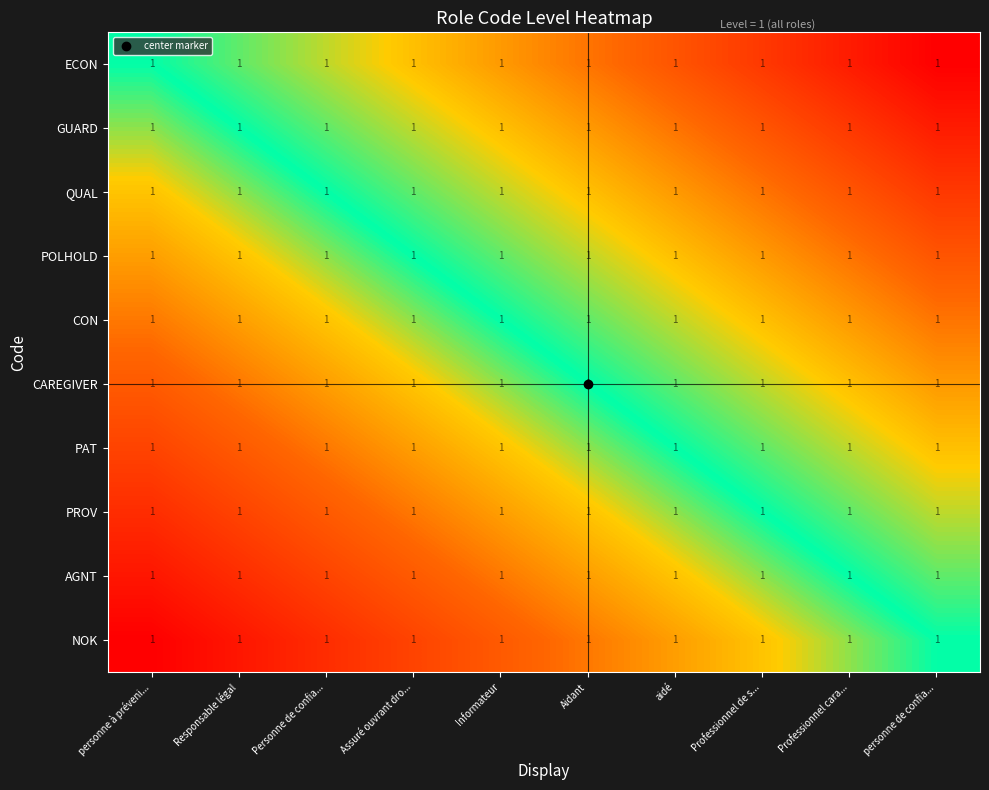

How many categories are shown in the chart?

10